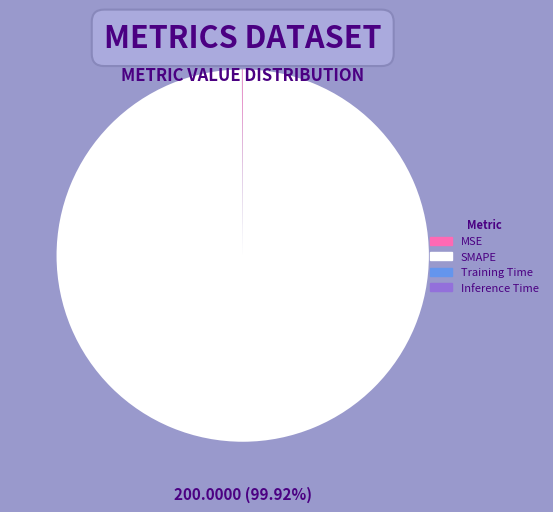

What is the largest slice in the pie chart?

SMAPE